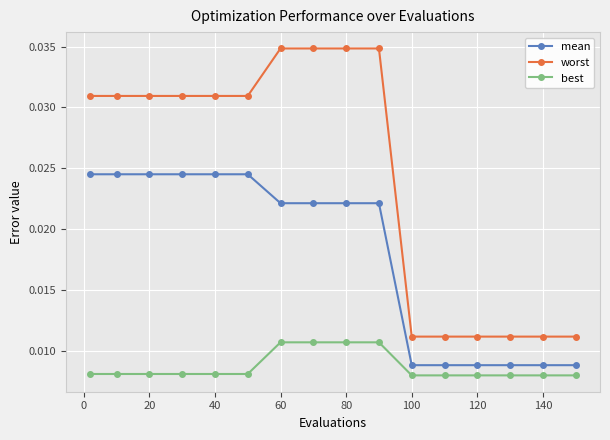

How many mean values are between 0 and 1?

16